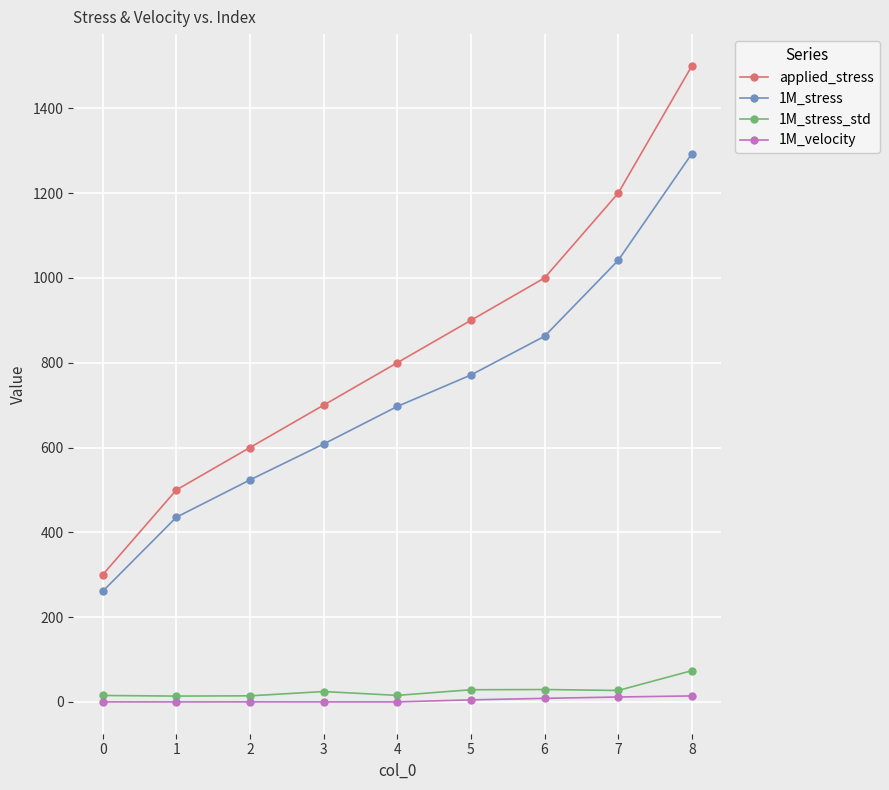

At which label does 1M_stress first exceed 696?

4